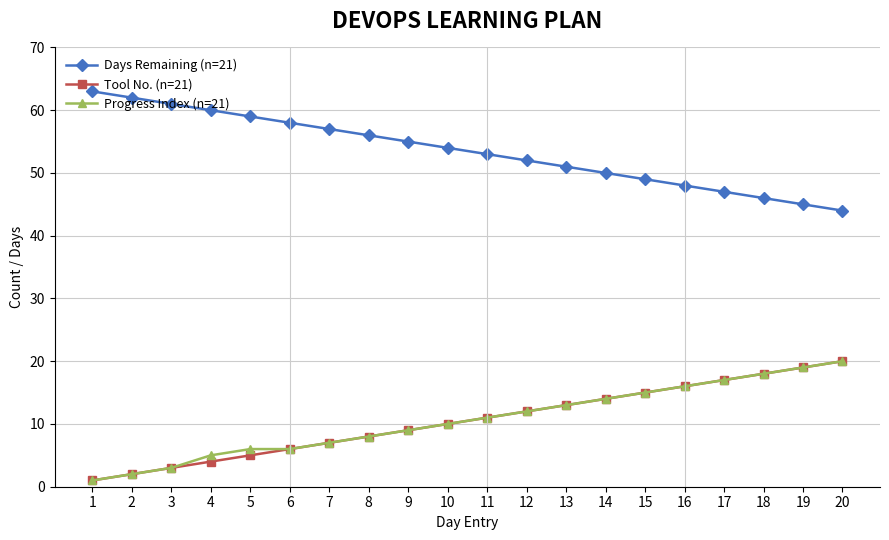

Which category has the highest value in the Tool No. (n=21) series?

20